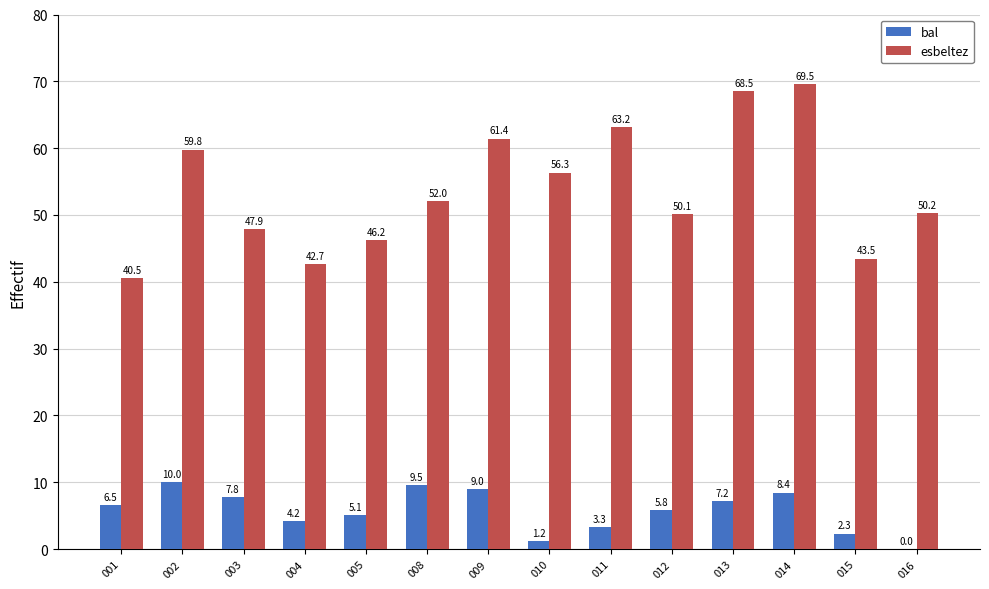

Is the value of bal at 008 greater than the value of esbeltez at 004?

No